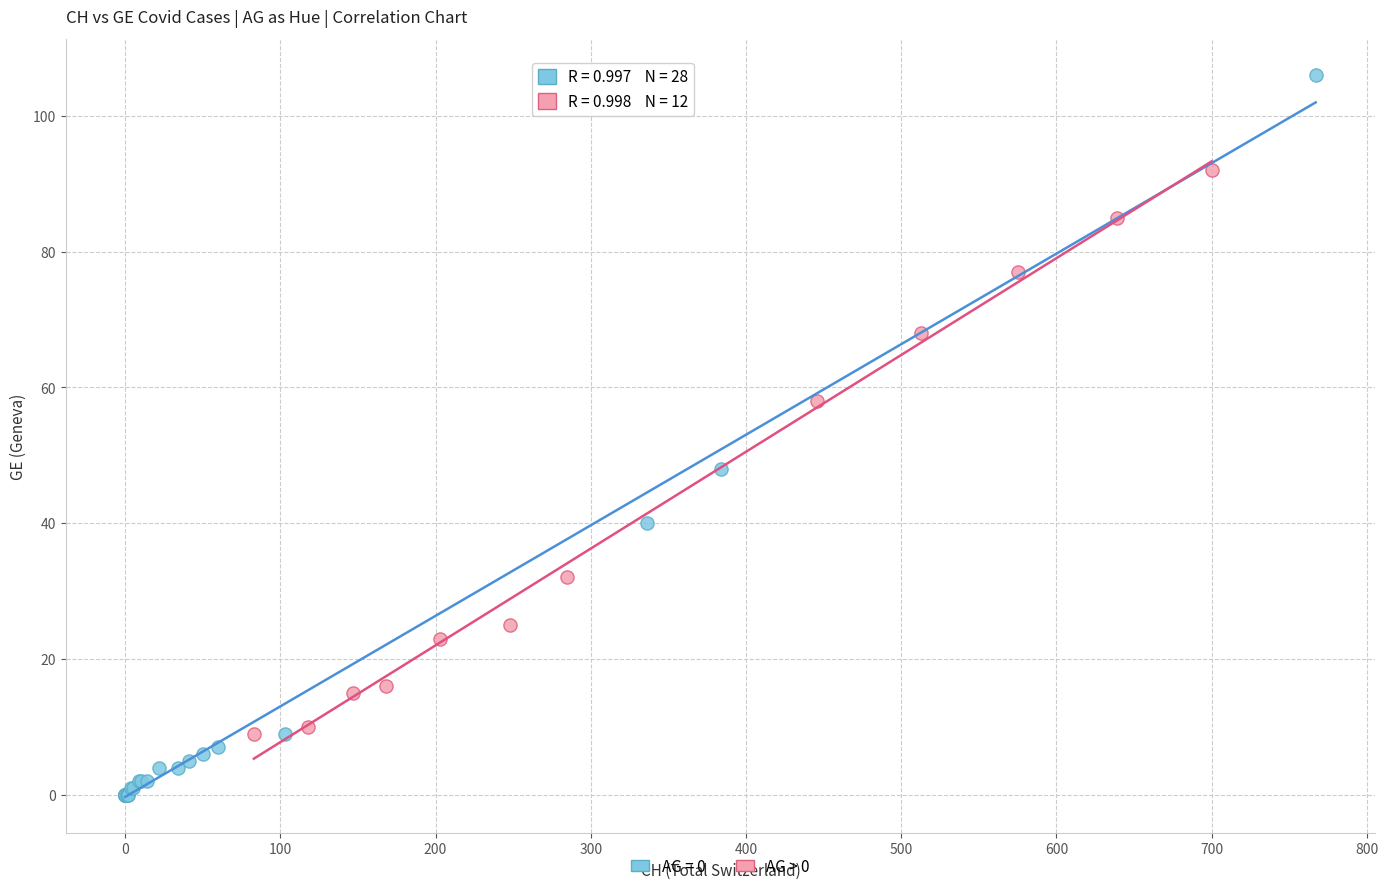

Which series has the widest spread of Y values?

AG = 0